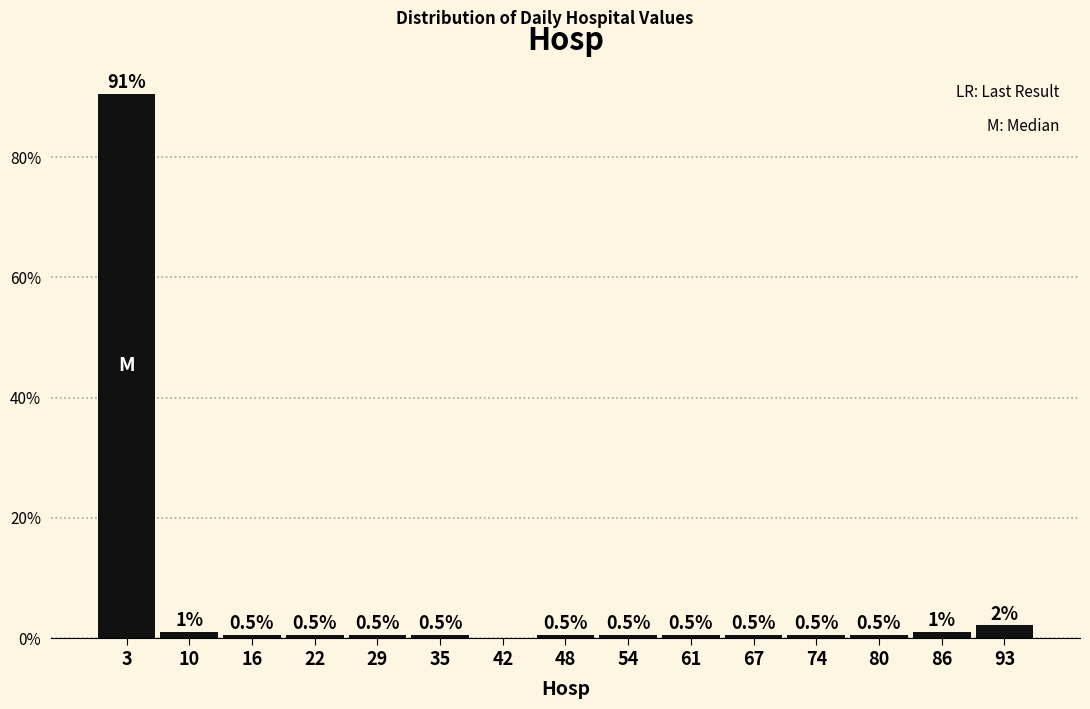

Over which range of the x-axis is the bar tallest?

0.0 to 6.4